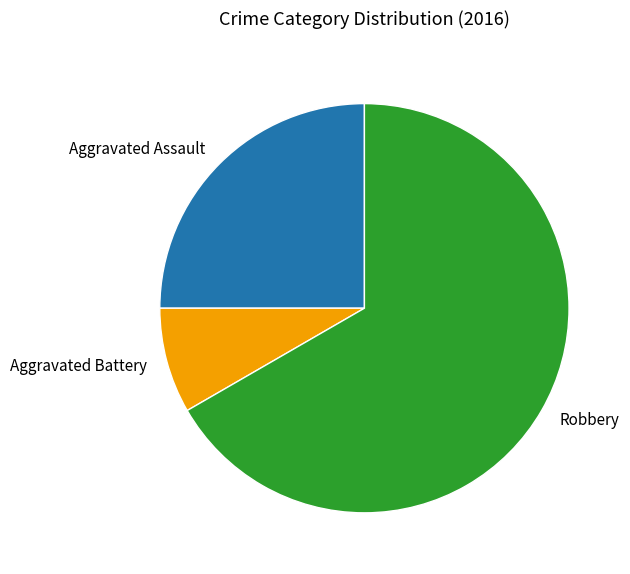

Between Aggravated Battery and Aggravated Assault, which is larger?

Aggravated Assault